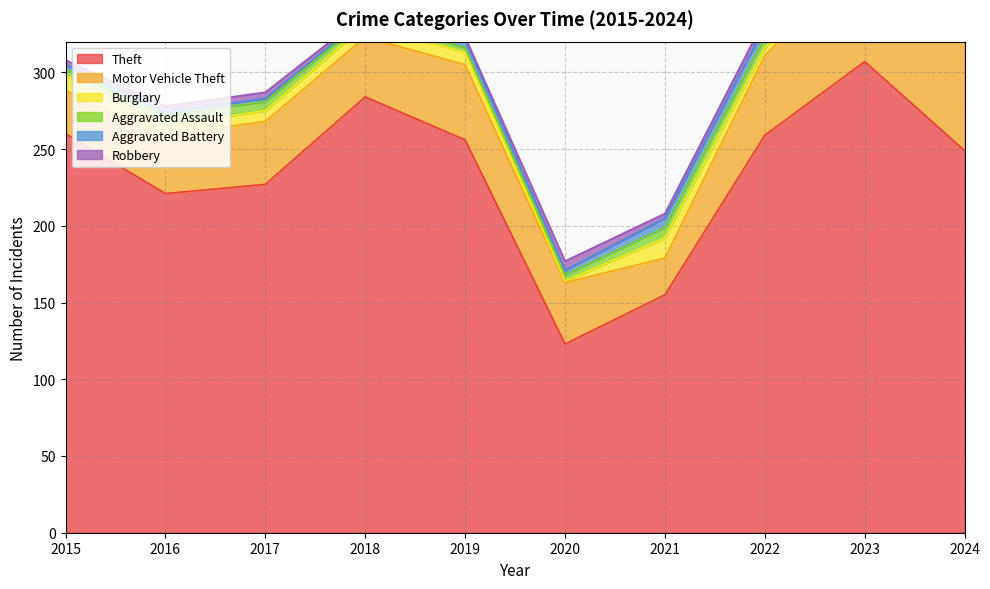

What is the value of the Burglary point at the 10th from the left?

5